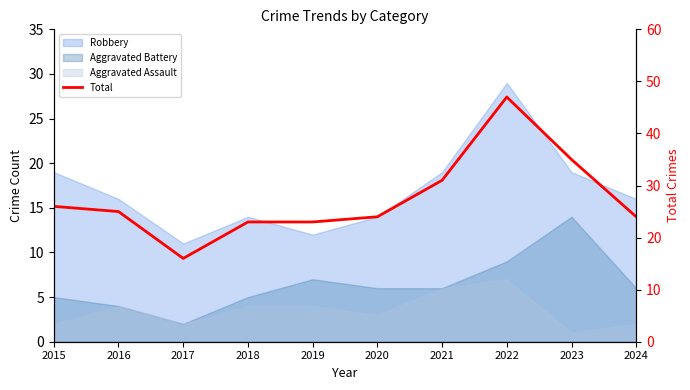

How many interior local valleys (lower than both neighbors) does the data have?

1